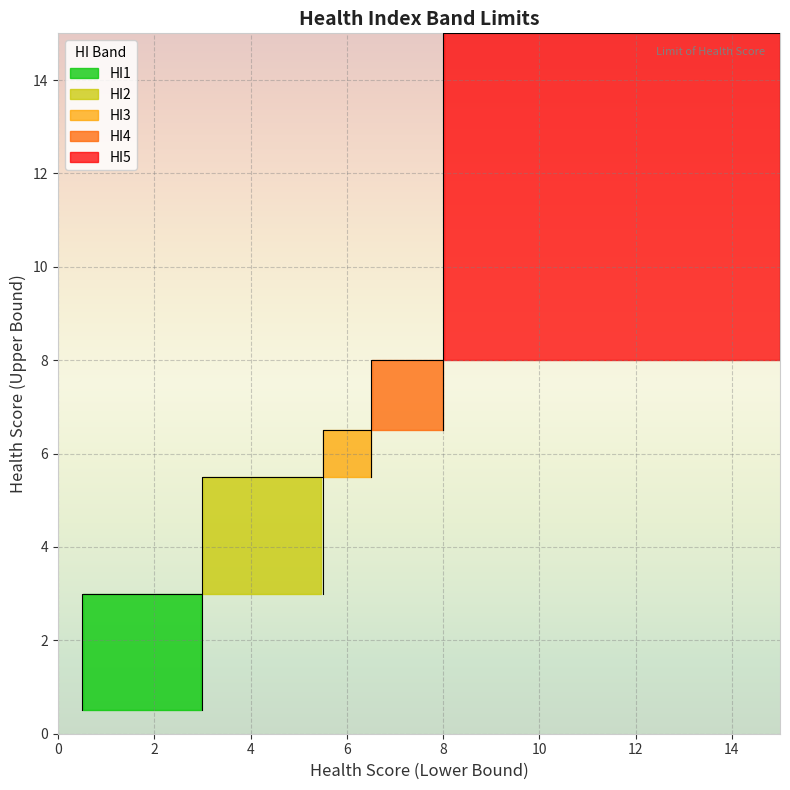

The value of HI4 at HI2 is 8.0. True or false?

True